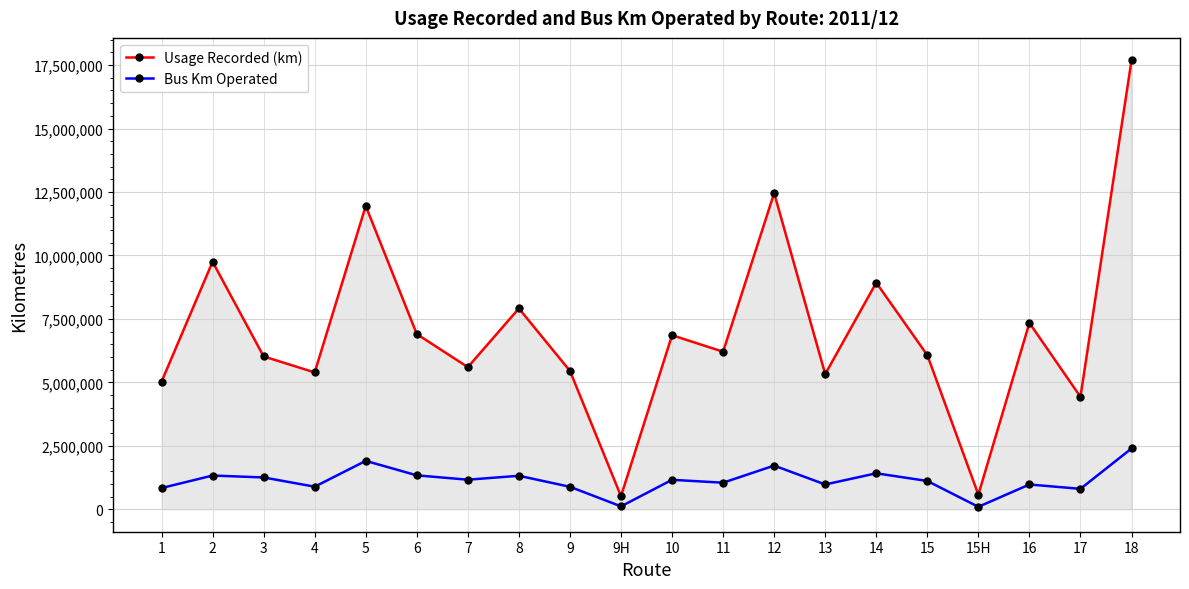

What is the average value of the Usage Recorded (km) series?

7020447